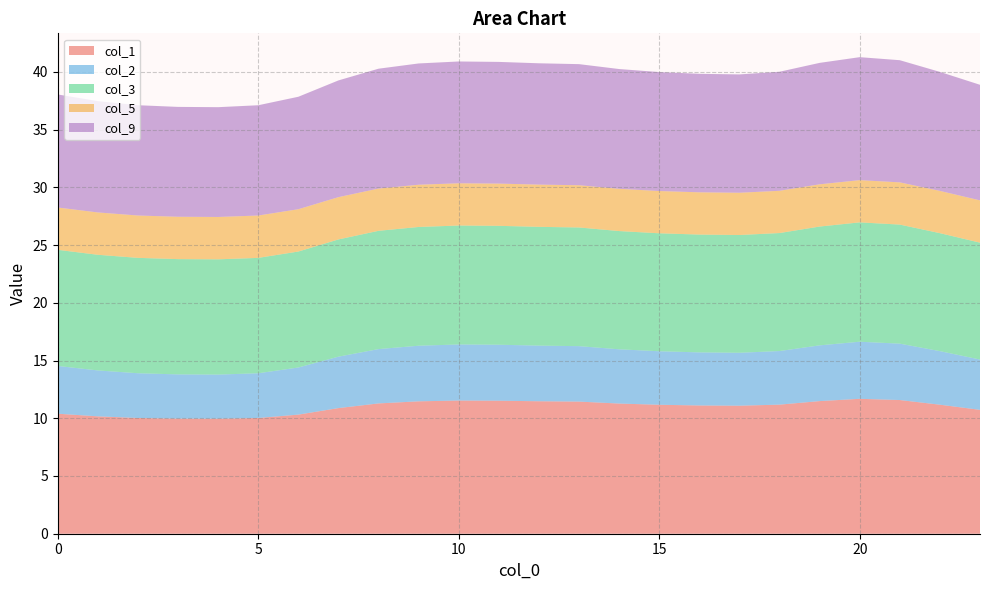

Reading right to left, transcribe all the data shown in this chart.

col_1: 23=10.7	22=11.2	21=11.6	20=11.7	19=11.5	18=11.2	17=11.1	16=11.1	15=11.2	14=11.3	13=11.4	12=11.5	11=11.5	10=11.5	9=11.5	8=11.3	7=10.9	6=10.3	5=10.0	4=10.0	3=10.0	2=10.0	1=10.2	0=10.4
col_2: 23=4.4	22=4.6	21=4.9	20=4.9	19=4.8	18=4.6	17=4.6	16=4.6	15=4.6	14=4.7	13=4.8	12=4.8	11=4.8	10=4.9	9=4.8	8=4.7	7=4.5	6=4.1	5=3.9	4=3.8	3=3.8	2=3.9	1=4.0	0=4.1
col_3: 23=10.1	22=10.2	21=10.3	20=10.3	19=10.3	18=10.2	17=10.2	16=10.2	15=10.2	14=10.2	13=10.3	12=10.3	11=10.3	10=10.3	9=10.3	8=10.2	7=10.2	6=10.0	5=10.0	4=10.0	3=10.0	2=10.0	1=10.0	0=10.1
col_5: 23=3.7	22=3.7	21=3.7	20=3.7	19=3.7	18=3.7	17=3.7	16=3.7	15=3.7	14=3.7	13=3.7	12=3.7	11=3.7	10=3.7	9=3.7	8=3.7	7=3.7	6=3.7	5=3.7	4=3.7	3=3.7	2=3.7	1=3.7	0=3.7
col_9: 23=10.0	22=10.3	21=10.6	20=10.7	19=10.5	18=10.3	17=10.3	16=10.3	15=10.3	14=10.4	13=10.5	12=10.5	11=10.5	10=10.6	9=10.5	8=10.4	7=10.1	6=9.7	5=9.6	4=9.5	3=9.5	2=9.6	1=9.6	0=9.8